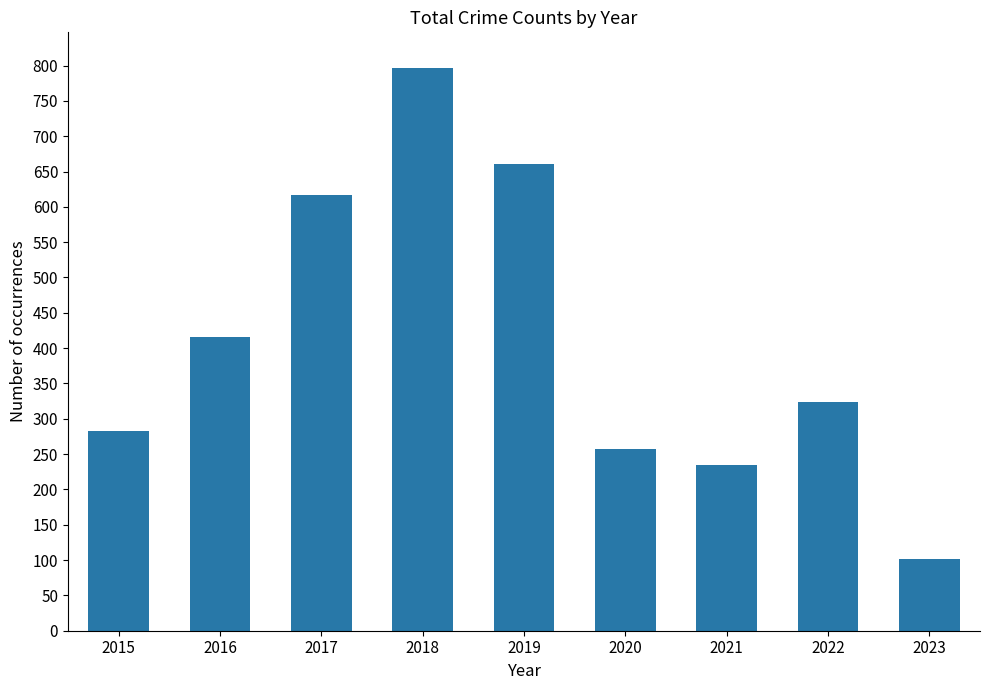

The value at 2019 is 256. True or false?

False